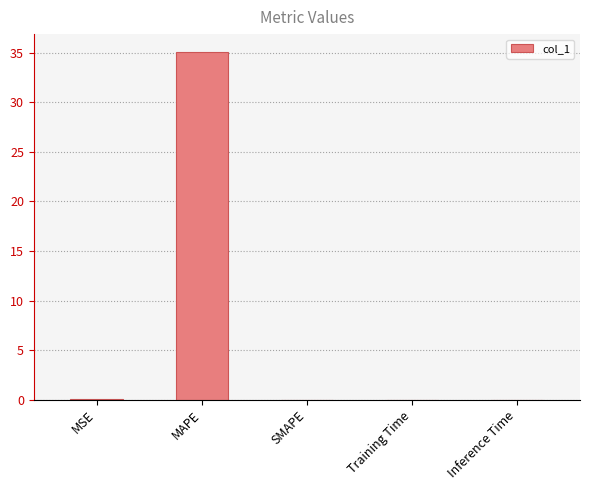

Which category has the highest value across all series?

MAPE